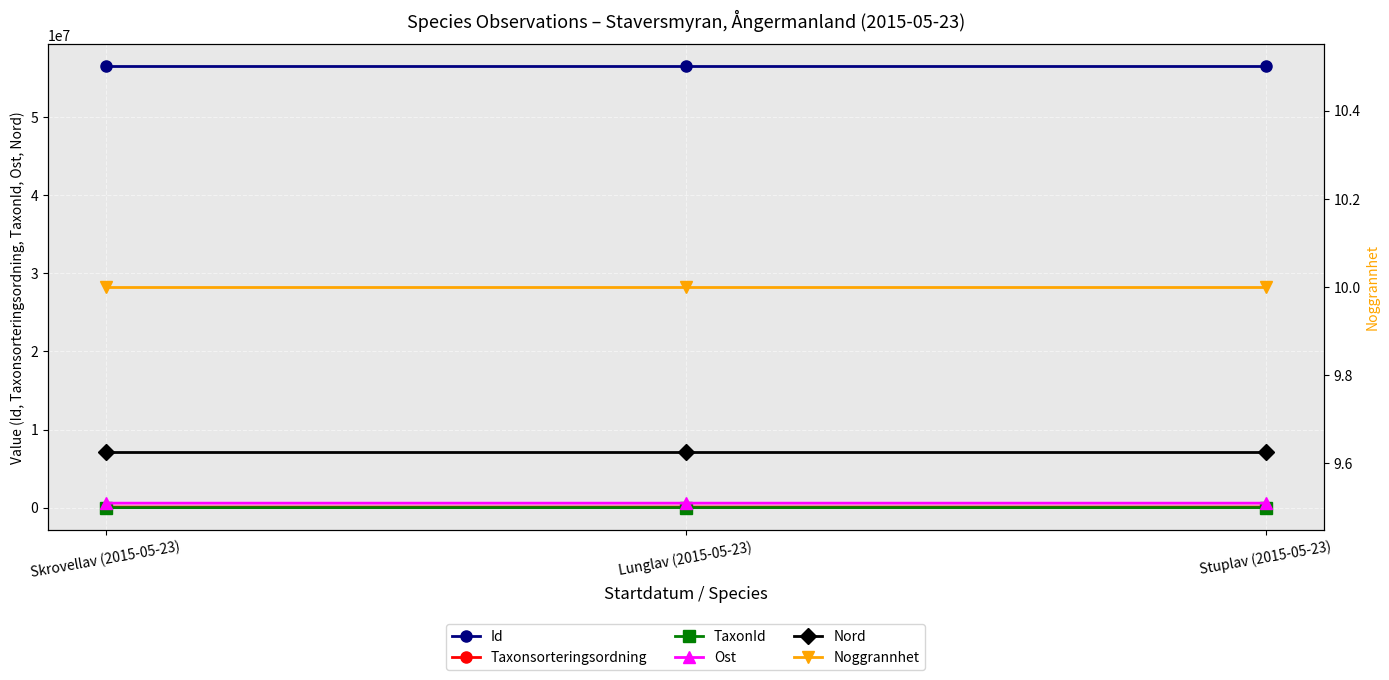

What is the total value across all series at Stuplav (2015-05-23)?

64257222.7